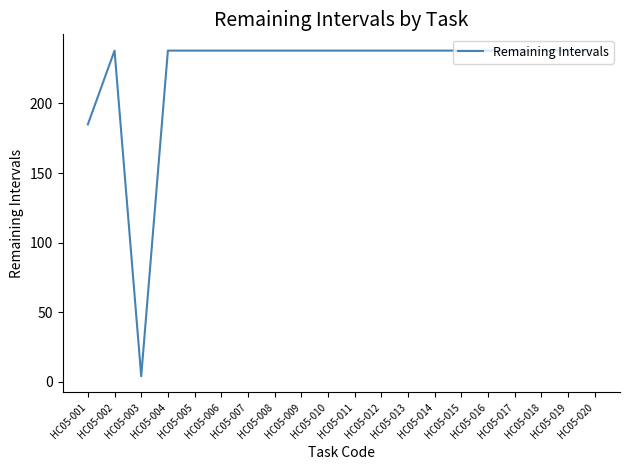

What is the difference between the maximum and minimum values?

234